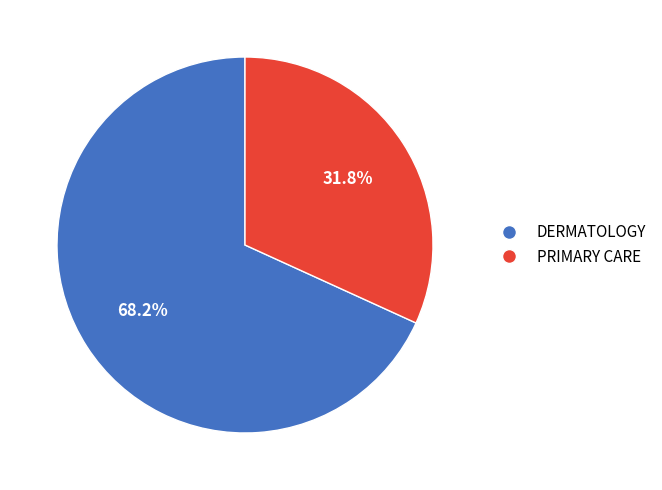

To the nearest percent, what percentage of the pie is PRIMARY CARE?

32%